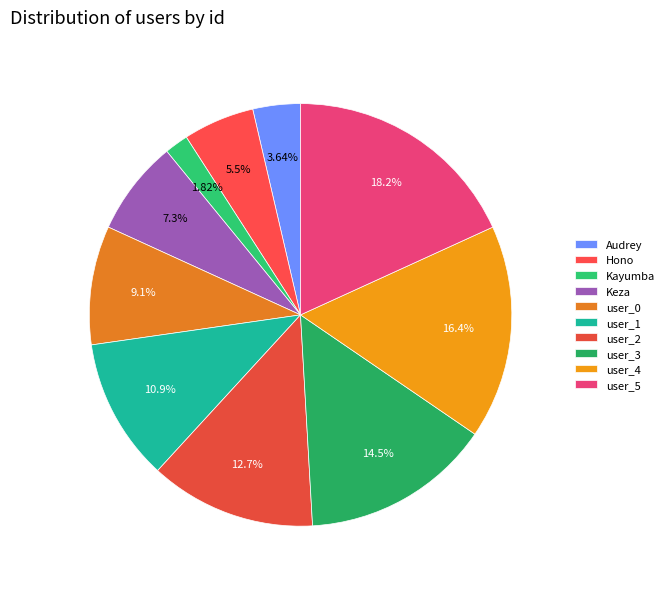

To the nearest percent, what portion does user_3 represent?

15%